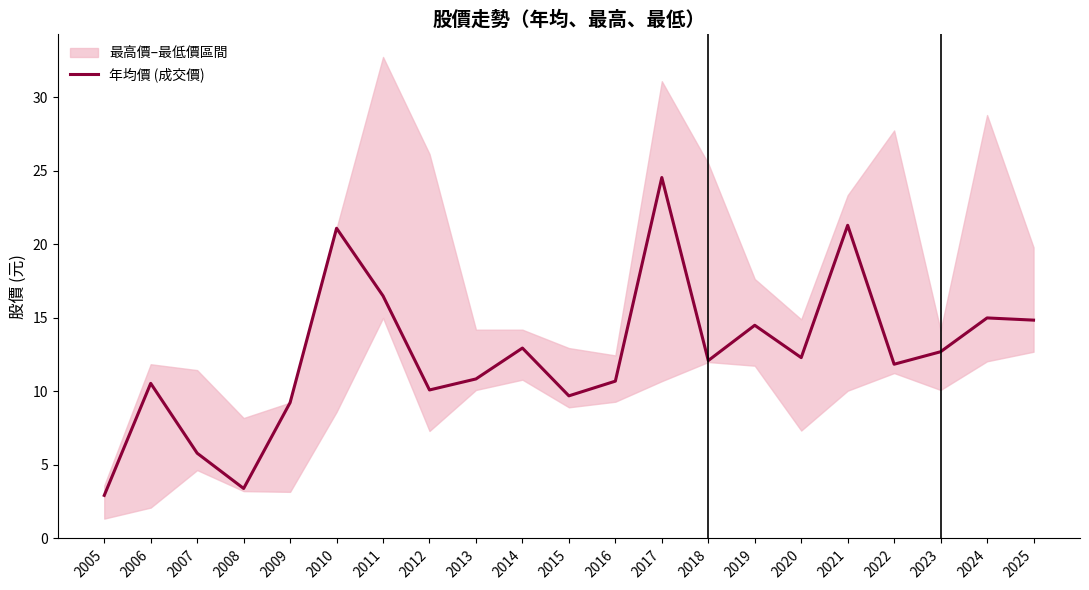

The chart shows a value of 6.1 at 2012. True or false?

False